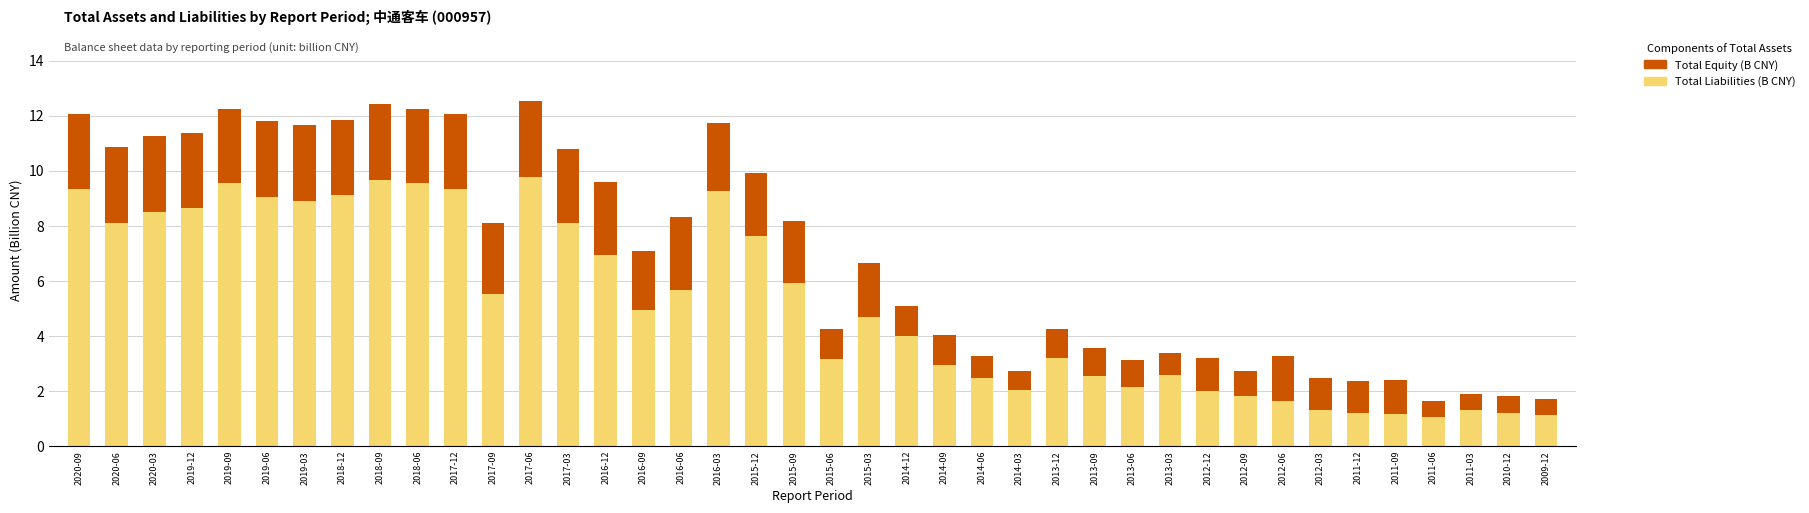

Count the number of data series in this chart.

2